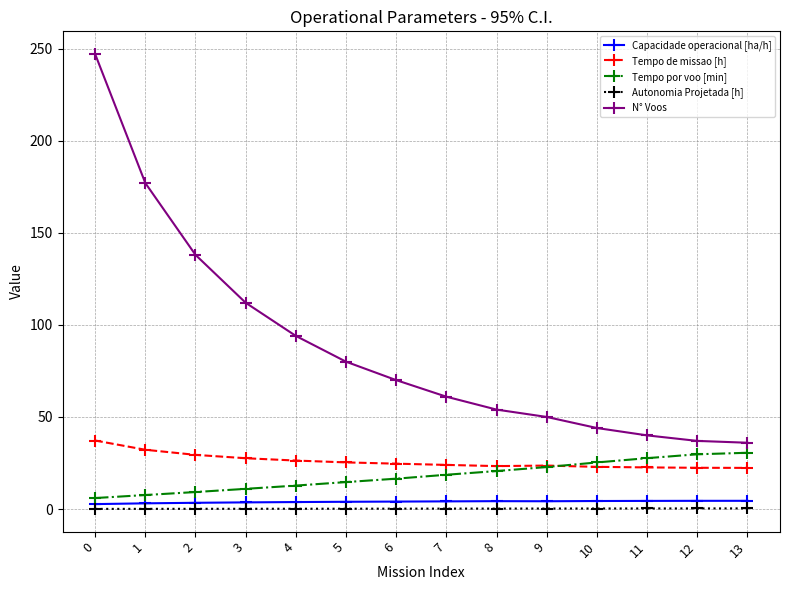

How many data points in Tempo por voo [min] are above 18?

7